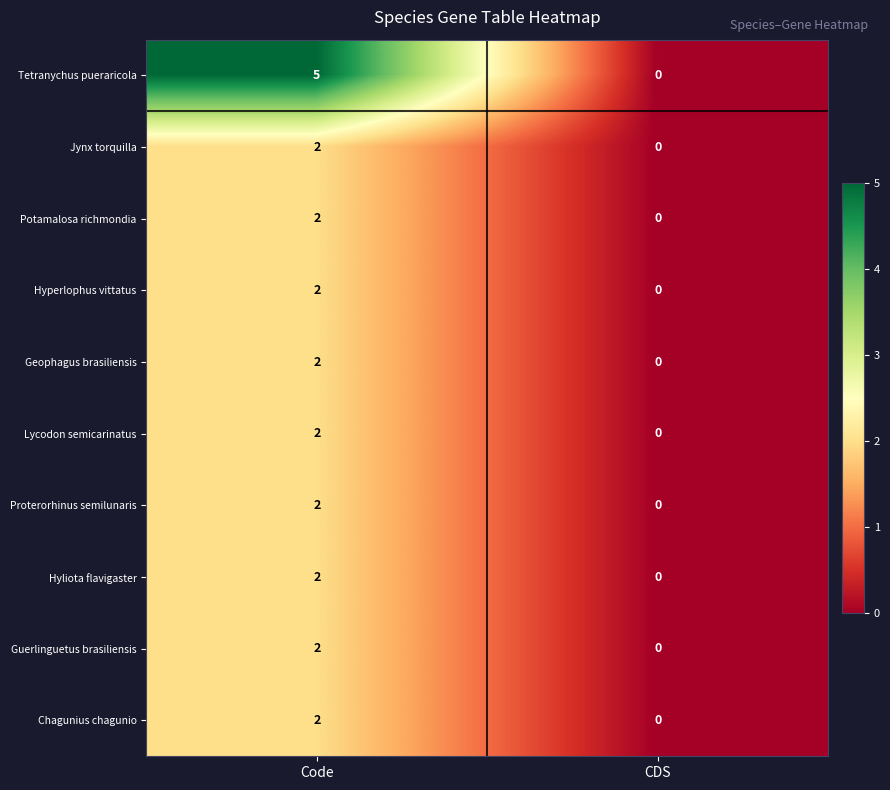

Which series has the largest total across all categories?

Tetranychus pueraricola